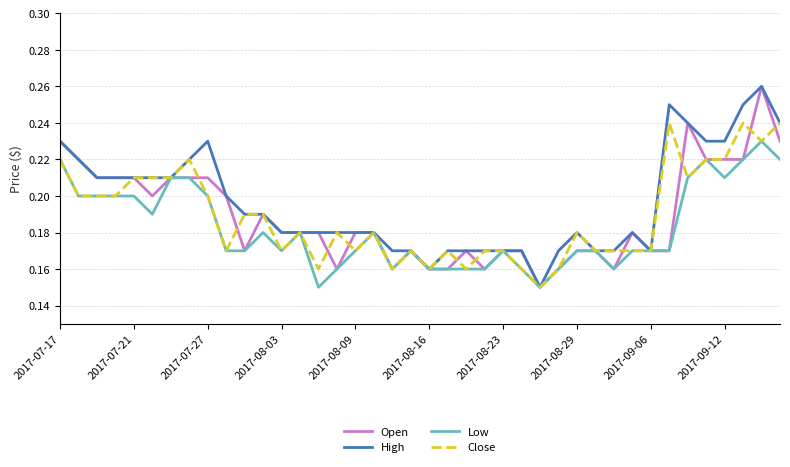

Which series has the largest total across all categories?

High